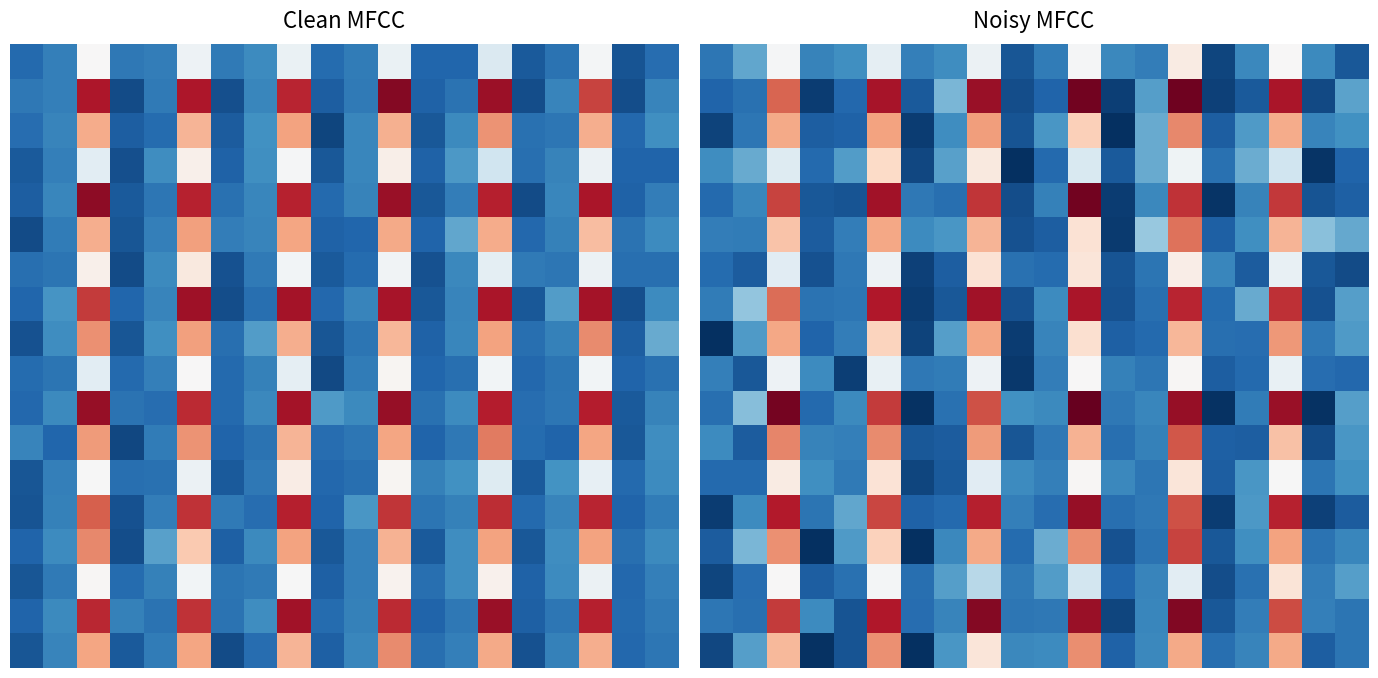

At how many categories does at least one series exceed 600?

6